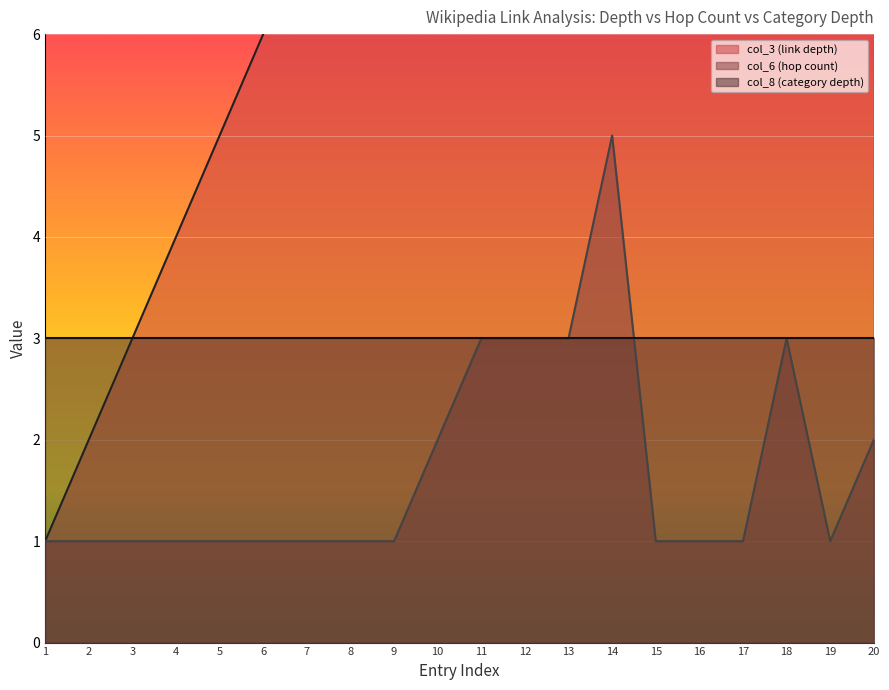

Is it true that col_3 (link depth) equals 24 at 16?

False